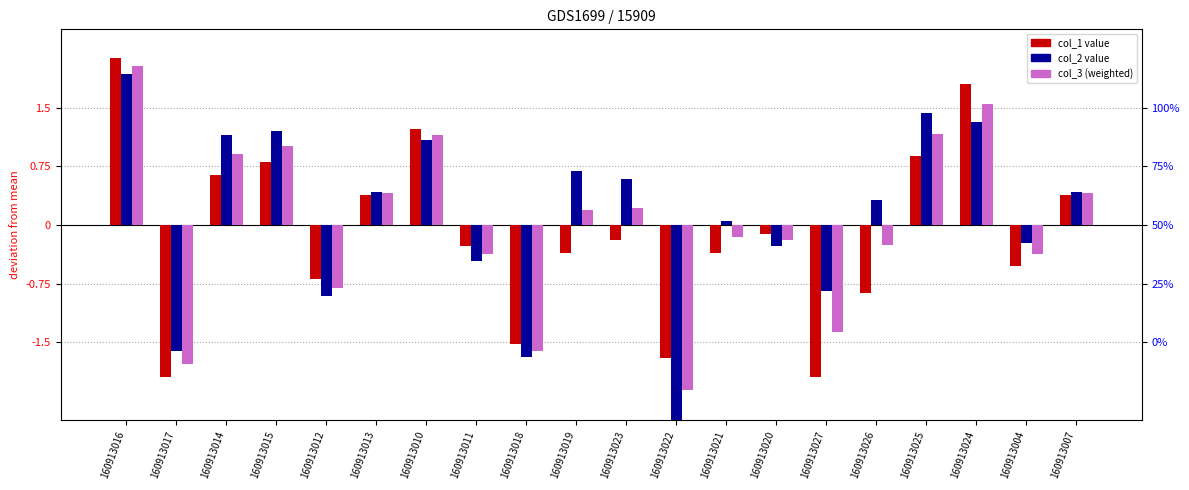

What position from the right is 160913023?

10